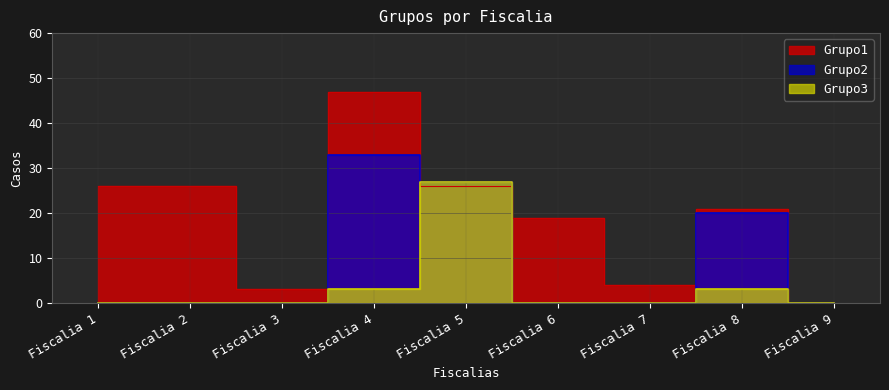

True or false: Grupo3 and Grupo2 cross at least once.

False